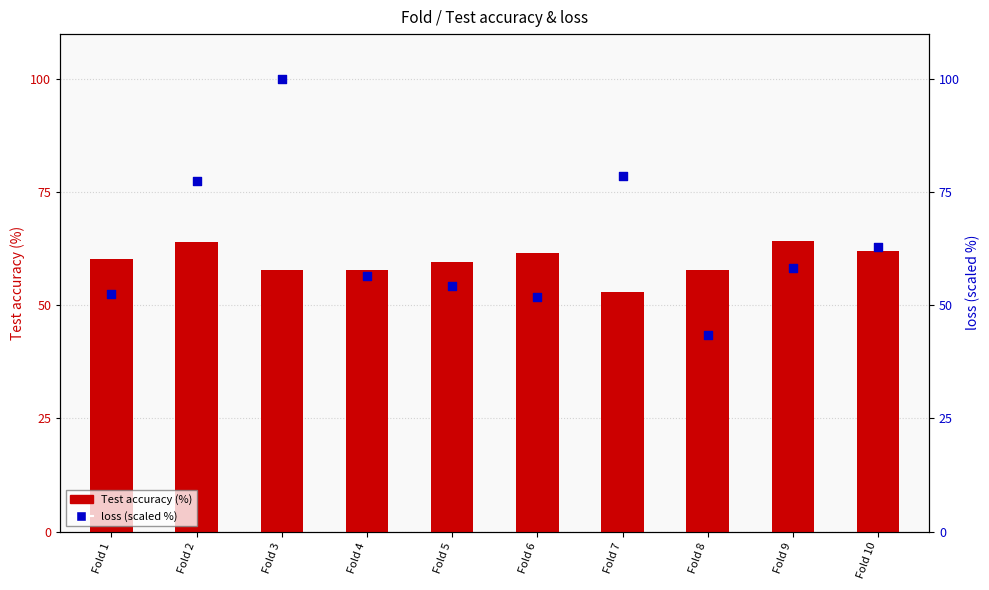

Is the value of Test accuracy (%) at Fold 4 greater than the value of loss (scaled %) at Fold 3?

No